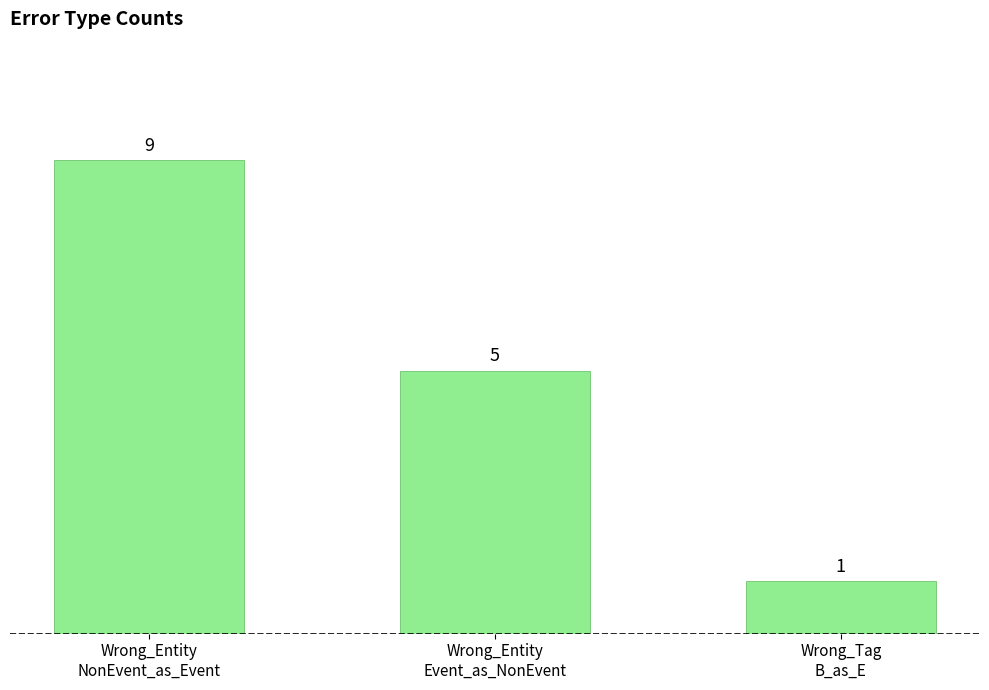

Reading right to left, list all the values displayed in this chart.

Wrong_Tag
B_as_E=1	Wrong_Entity
Event_as_NonEvent=5	Wrong_Entity
NonEvent_as_Event=9